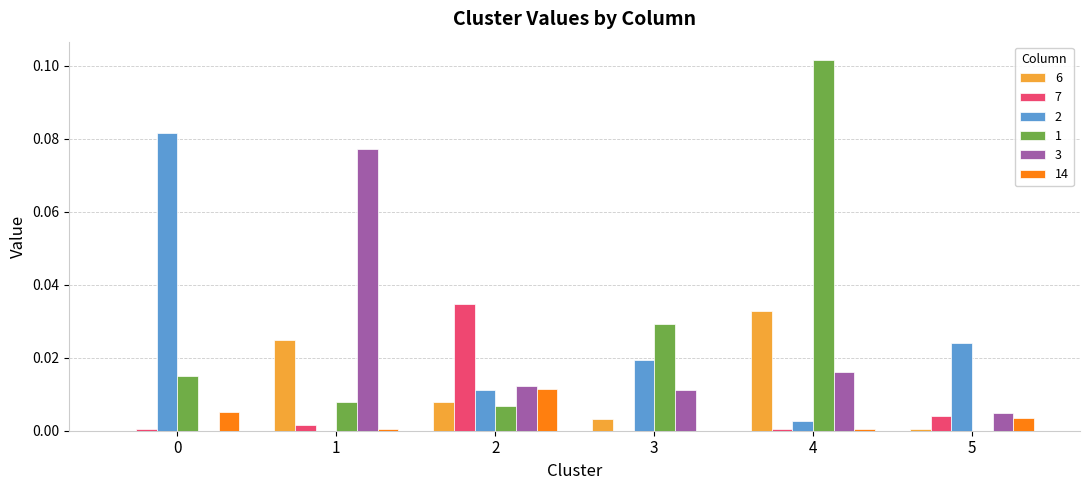

What are all the series names shown in the legend?

6, 7, 2, 1, 3, 14